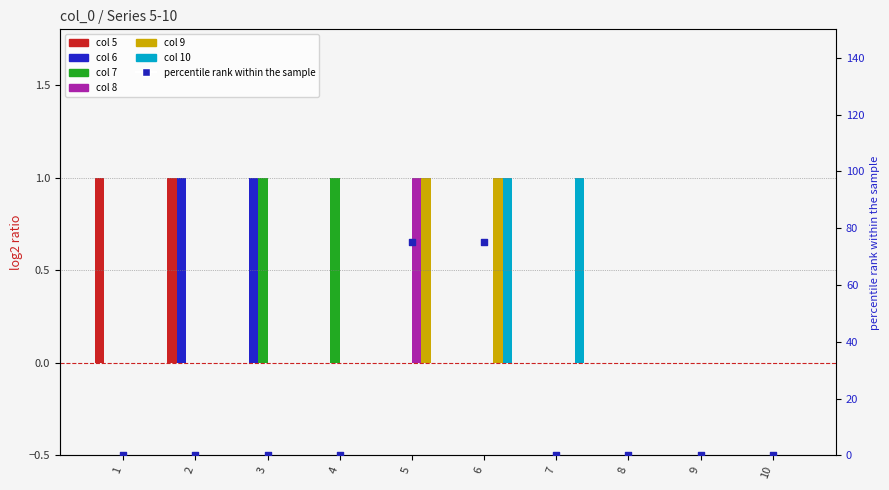

Which has a higher value, 9 or 4?

9